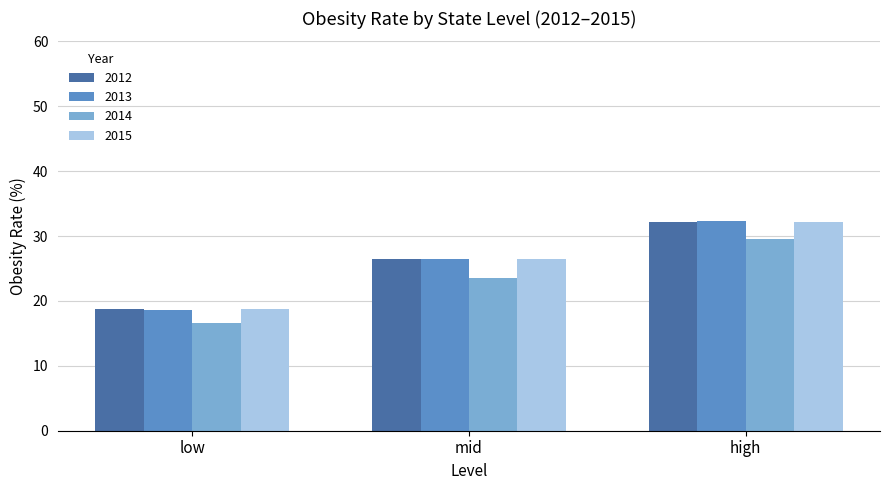

What is the approximate value of 2014 at low?

16.6